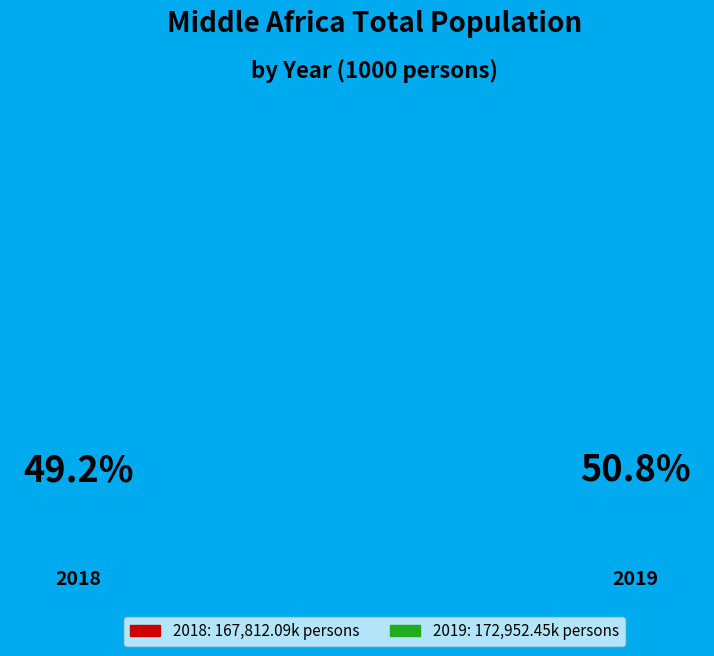

What percentage is the 2019 slice, to the nearest percent?

51%